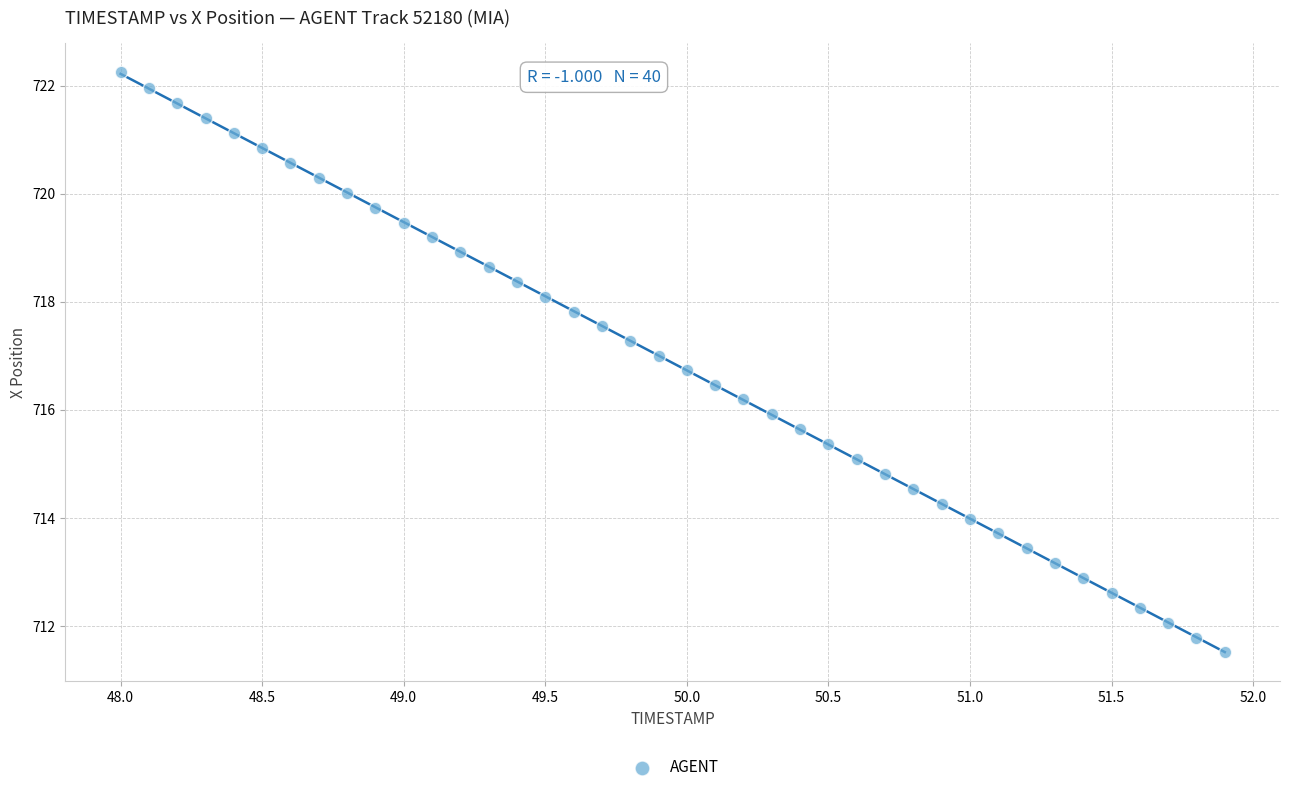

What is the range of Y values (max minus min)?

10.7